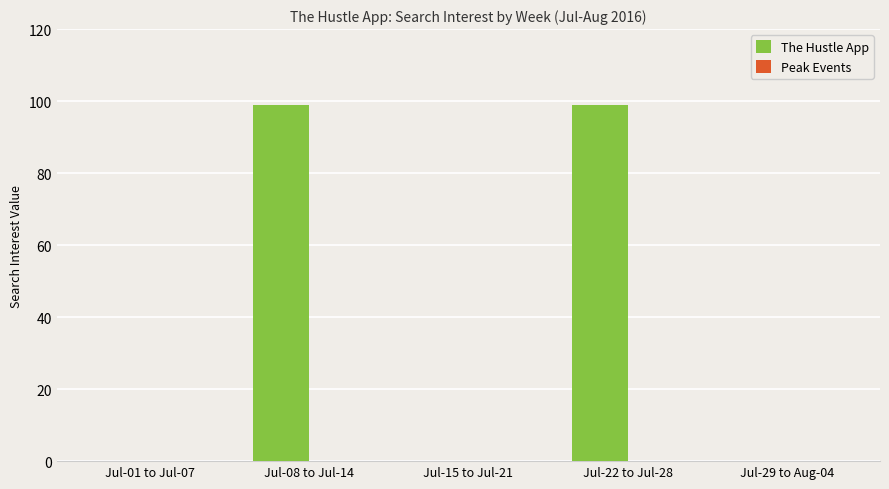

Is it true that the value at Jul-22 to Jul-28 is 99?

True